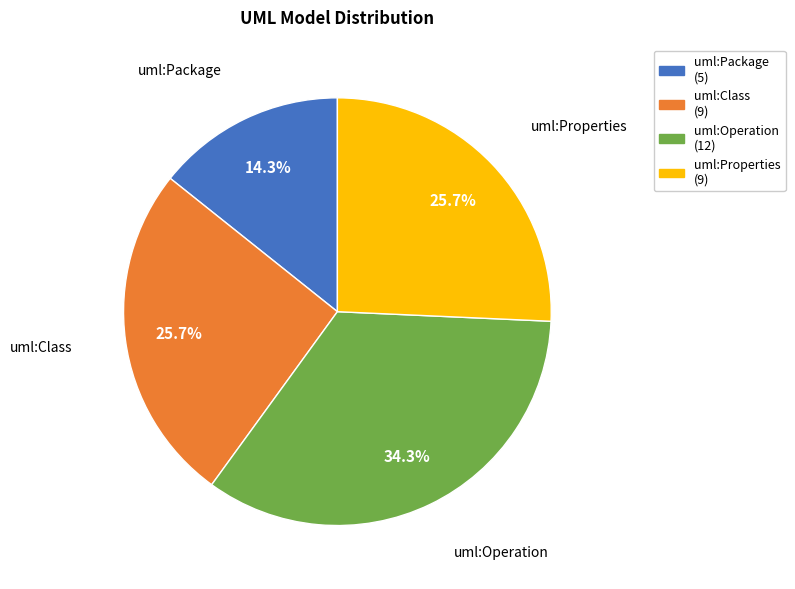

Which category has the biggest portion of the pie?

uml:Operation